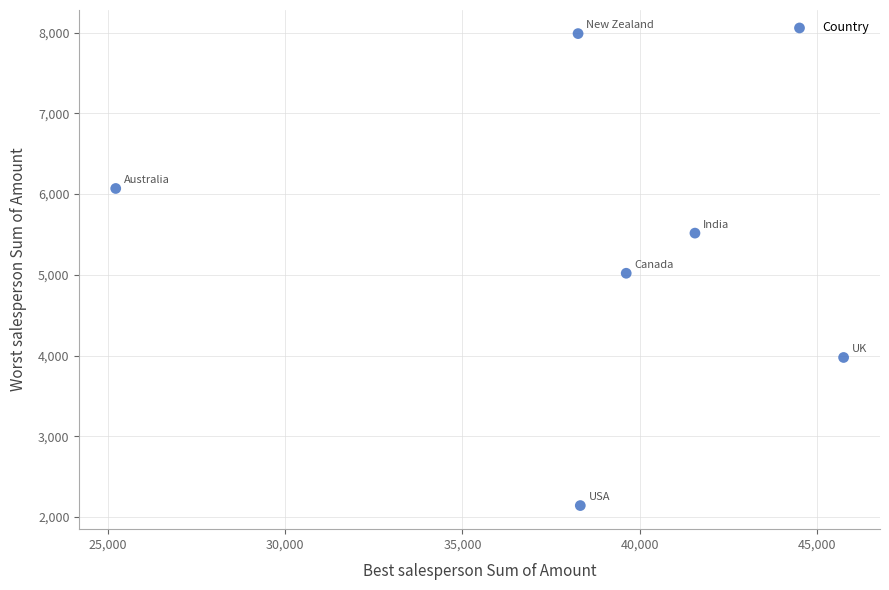

What is the average X value?

38123